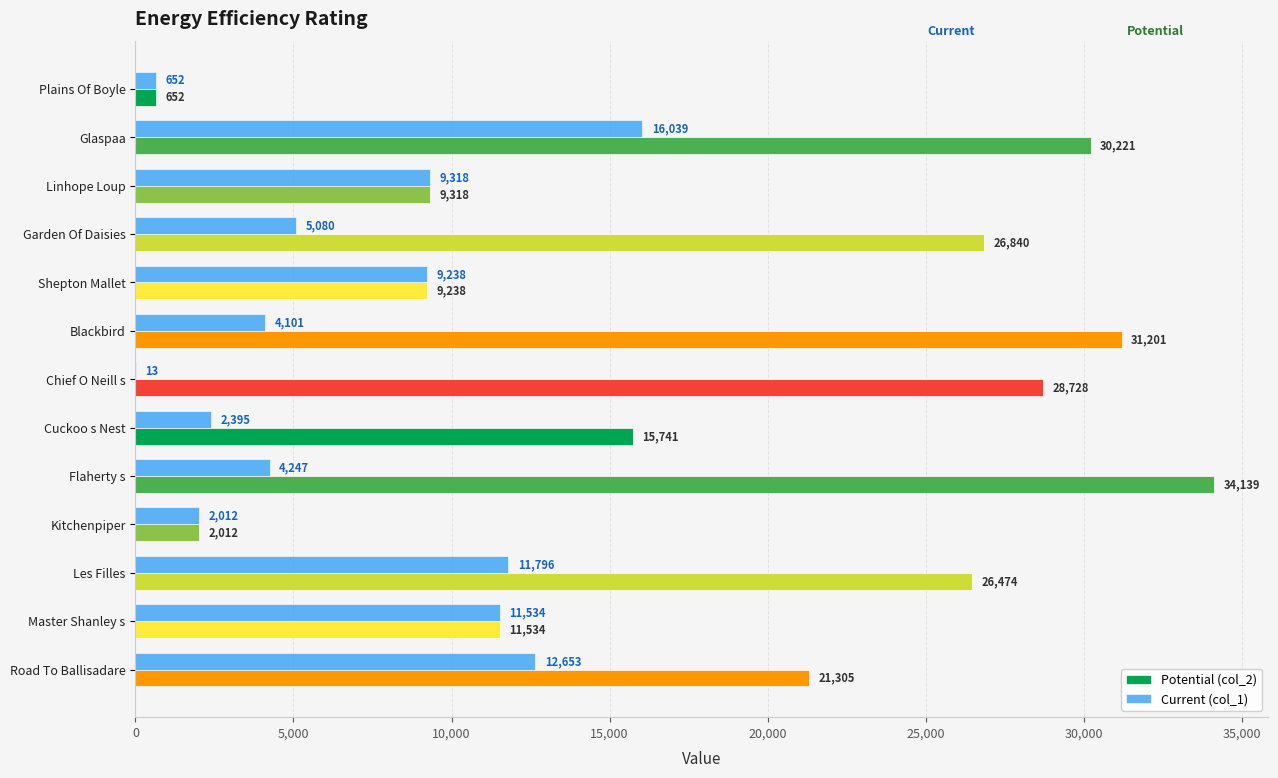

True or false: Current (col_1) has a value of 4101 at Blackbird.

True